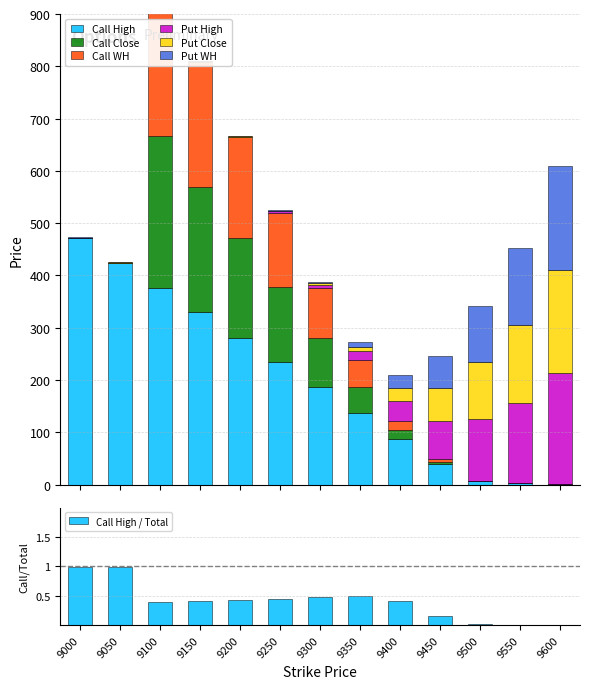

Between 9000 and 9500, which series saw the biggest shift?

Call High